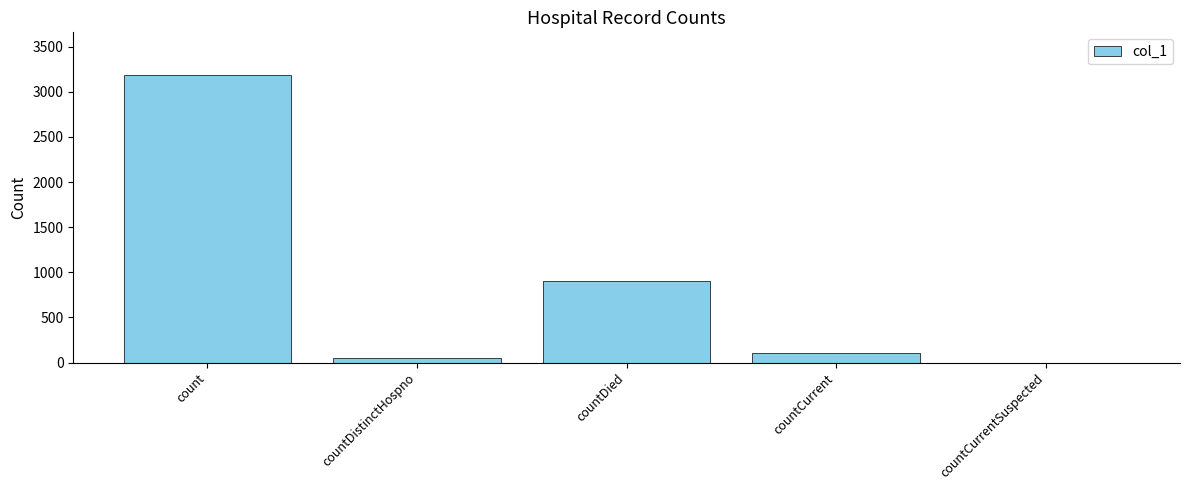

The value at countCurrentSuspected is 0. True or false?

True